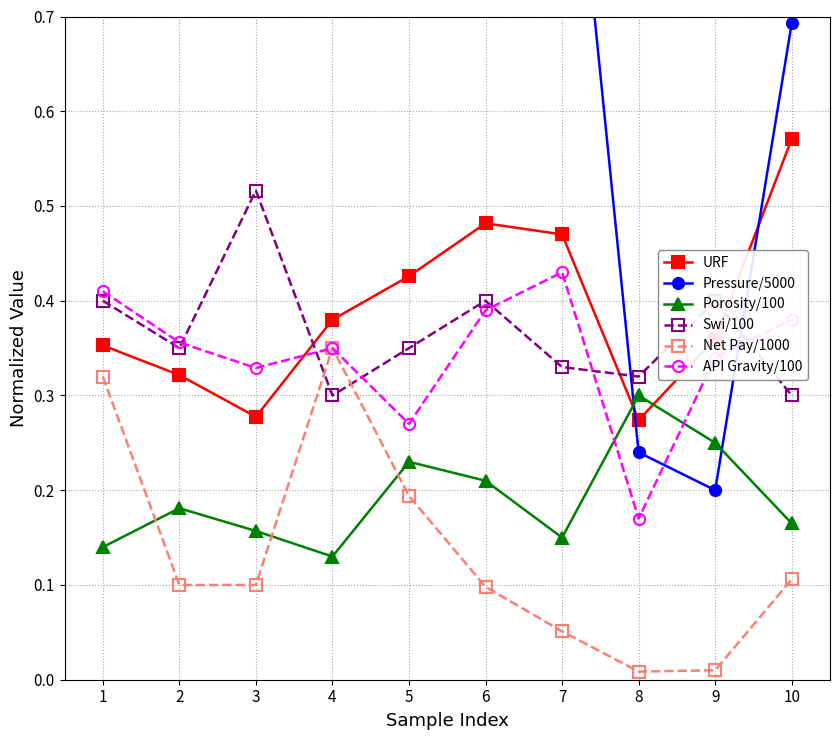

How many lines are shown in the chart?

6